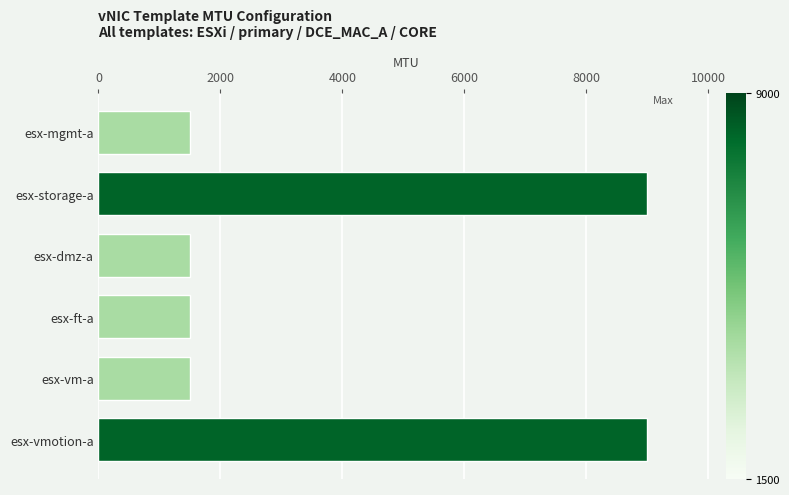

What is the ratio of the value at esx-ft-a to the value at esx-mgmt-a?

1.0